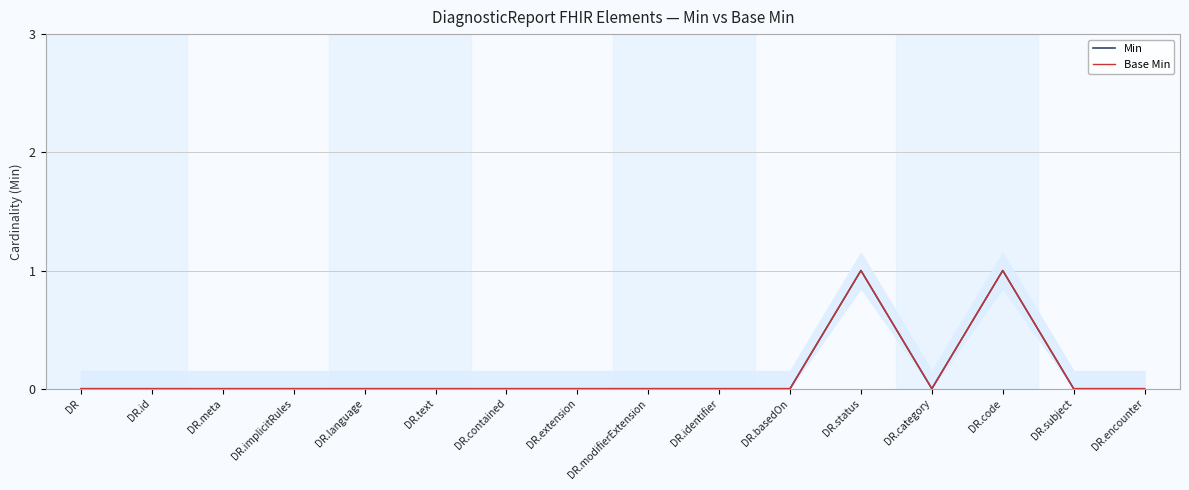

True or false: Base Min and Min cross at least once.

False